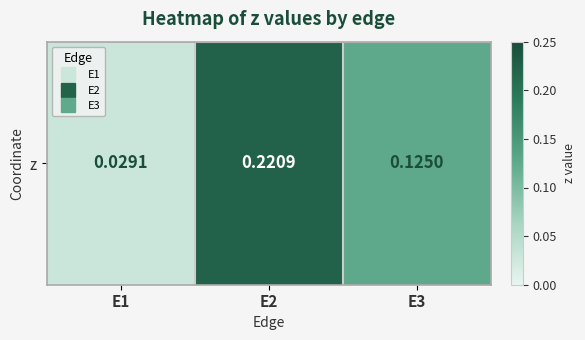

What is the difference between the values at E2 and E3?

0.1